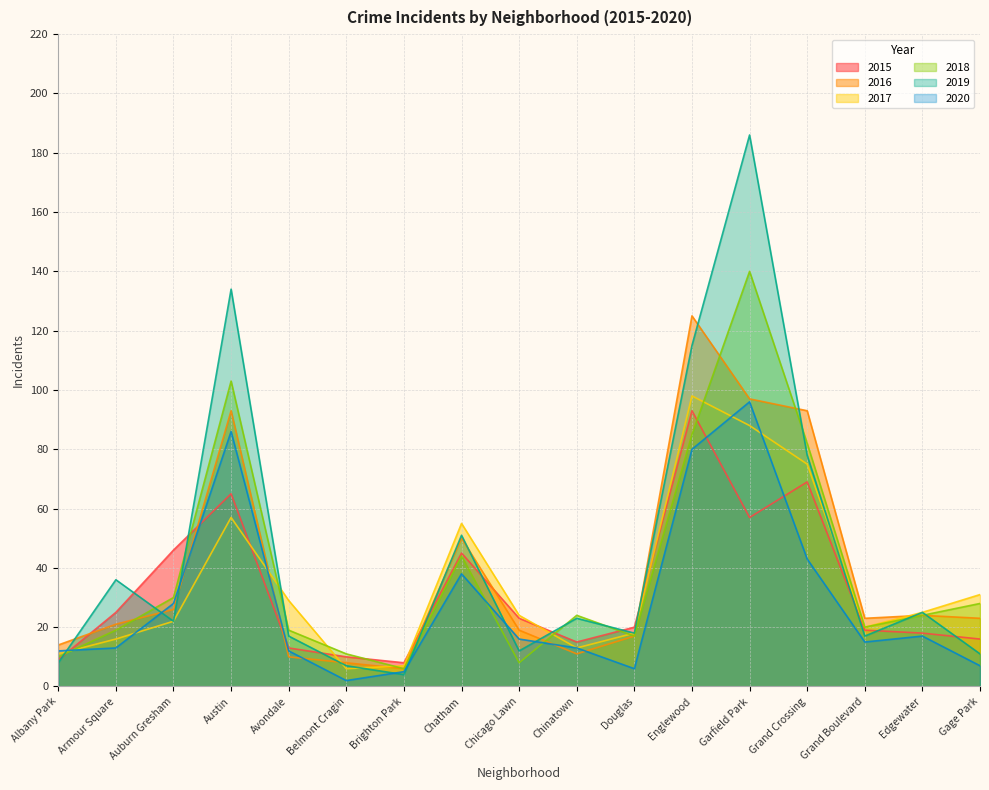

Which label corresponds to the largest value in the chart?

Garfield Park